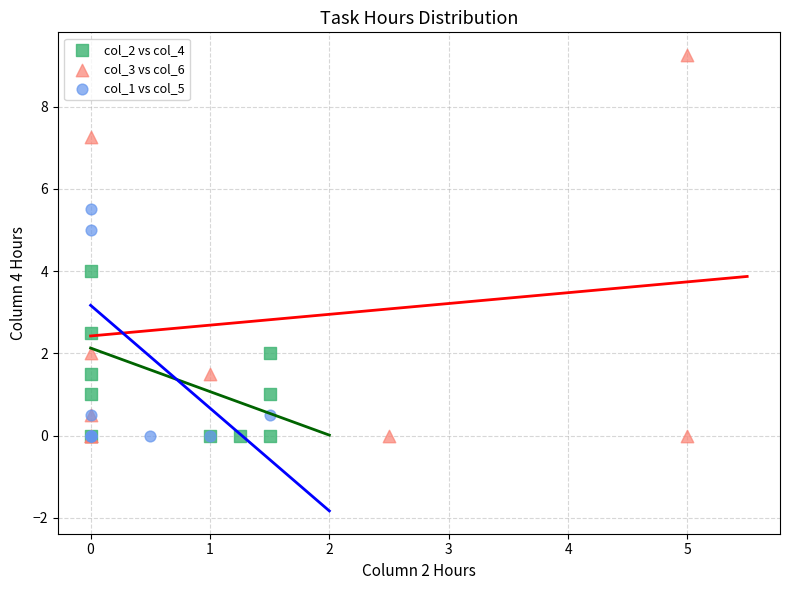

Which series reaches the maximum Y coordinate?

col_3 vs col_6